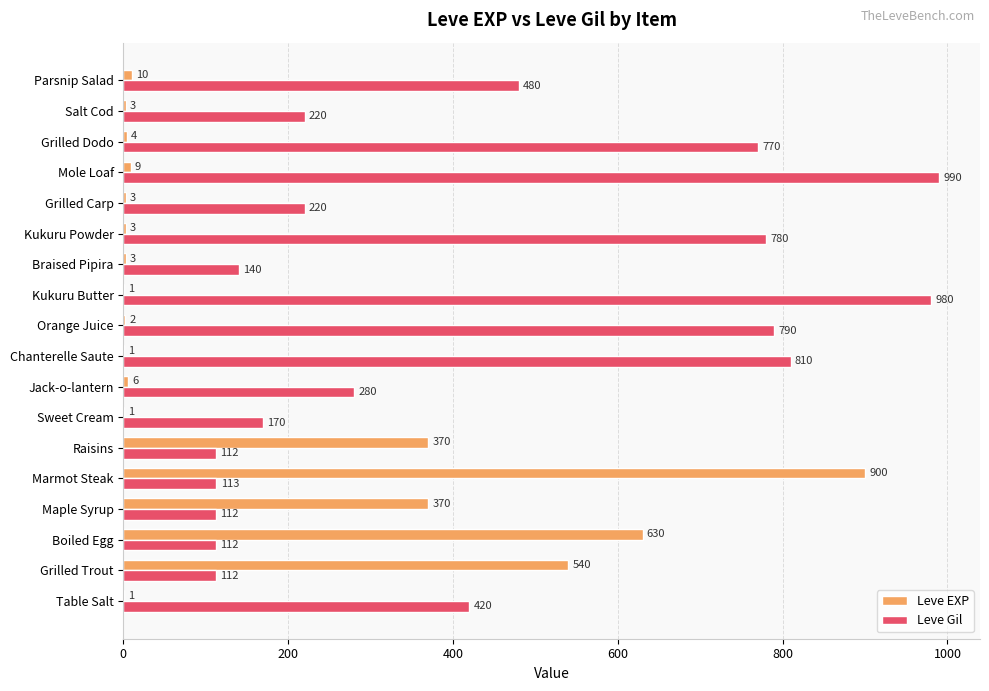

Is the value of Leve EXP at Kukuru Butter greater than the value of Leve Gil at Grilled Carp?

No